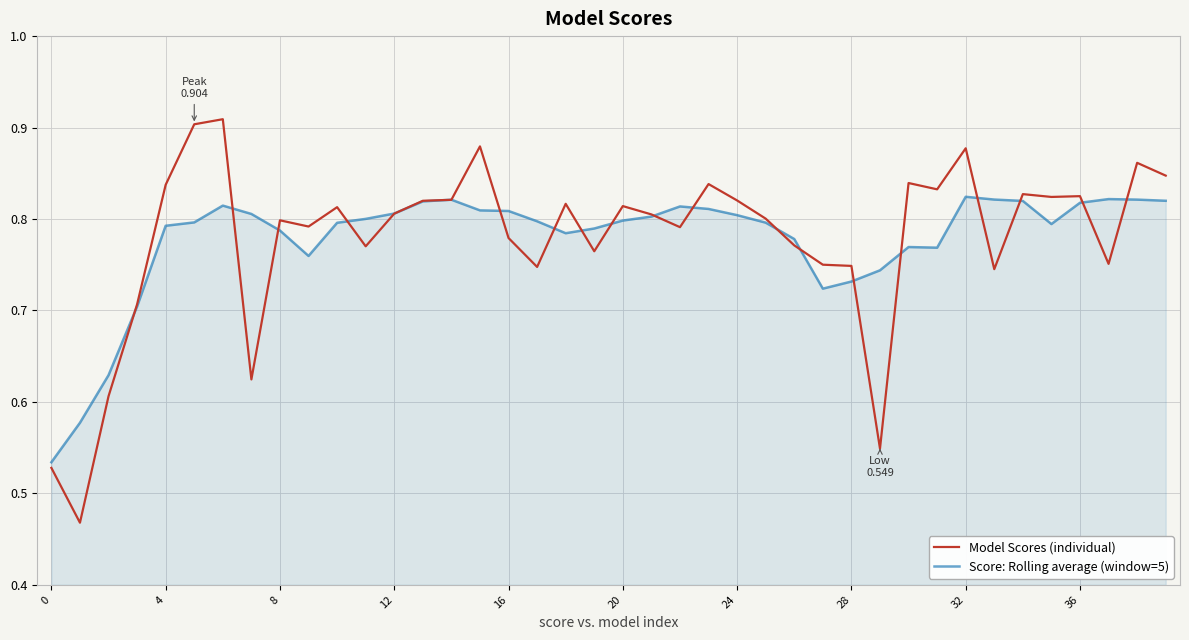

Which series has the largest range (max minus min)?

Model Scores (individual)